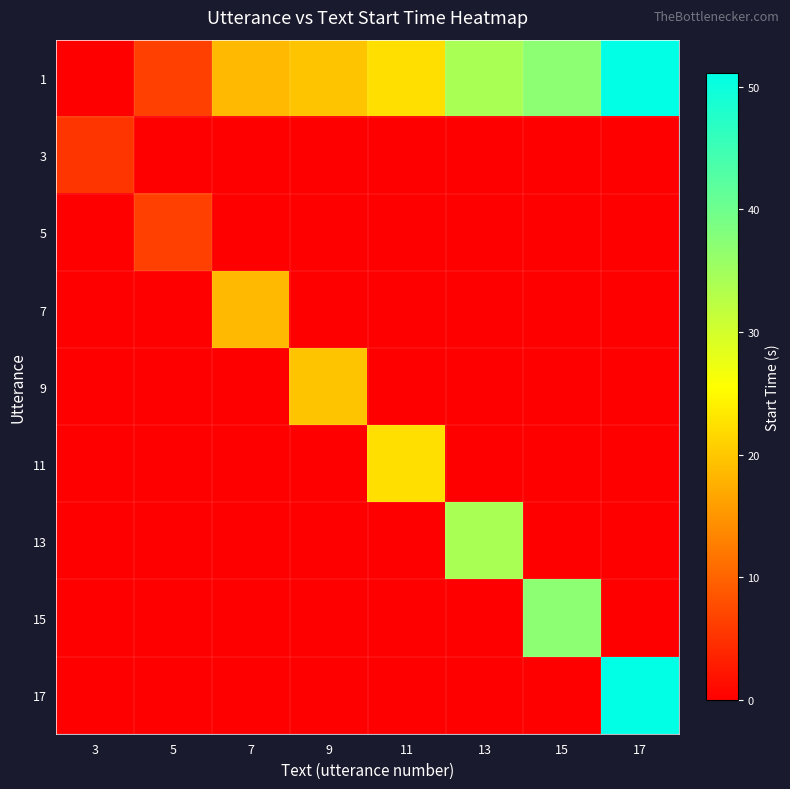

Which series has the widest spread of values?

17